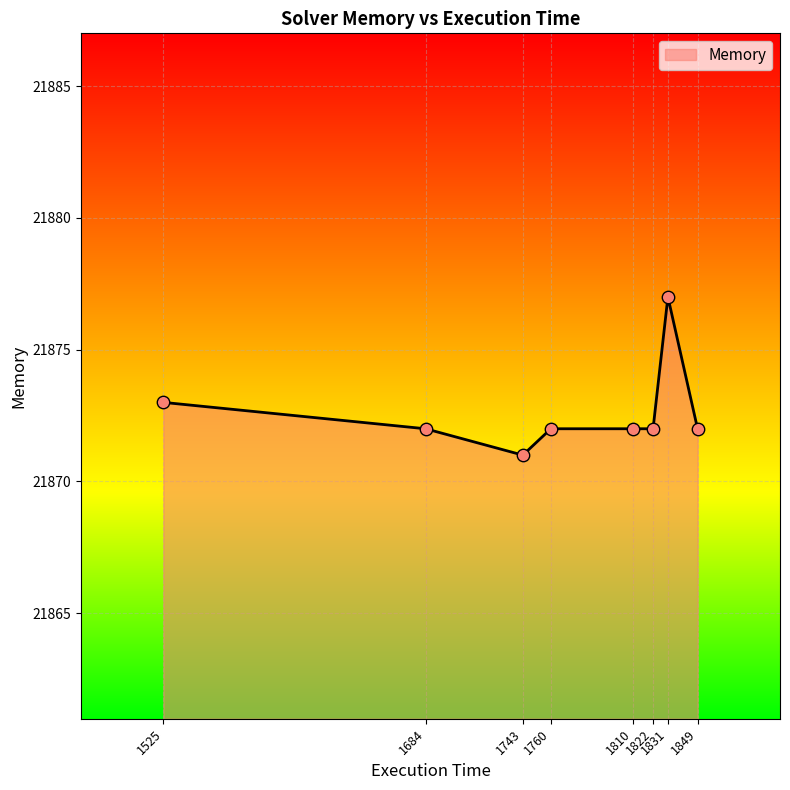

What is the smallest value displayed?

21871